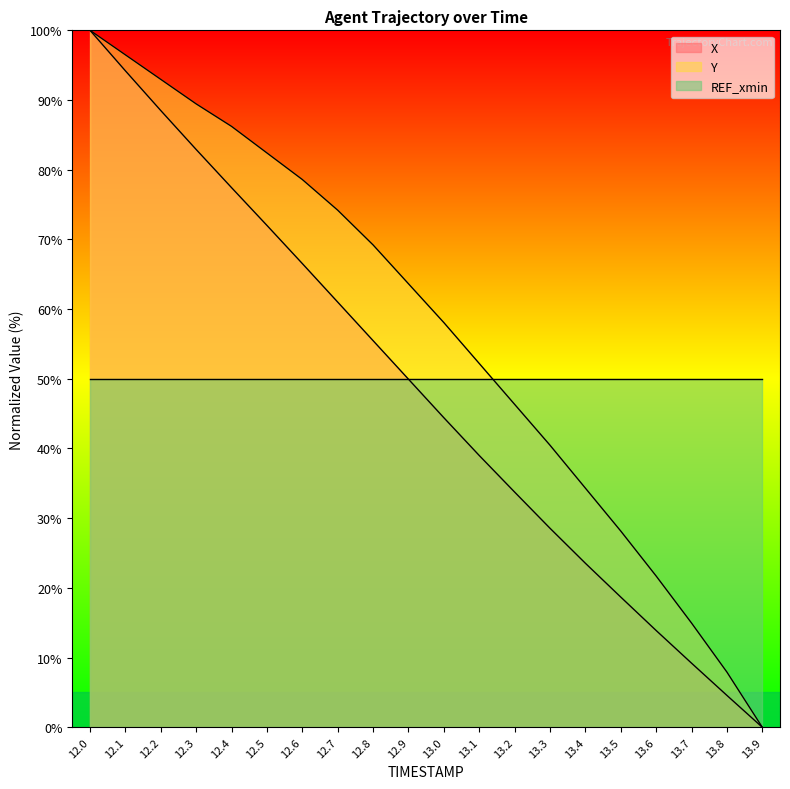

How many data points in Y are above 63?

10